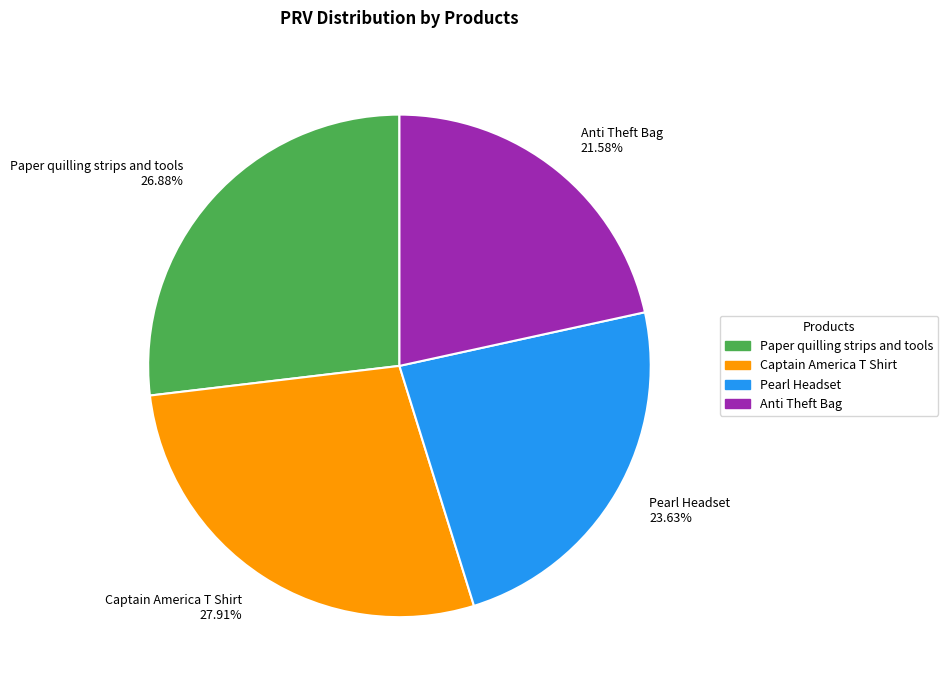

What is the largest slice in the pie chart?

Captain America T Shirt